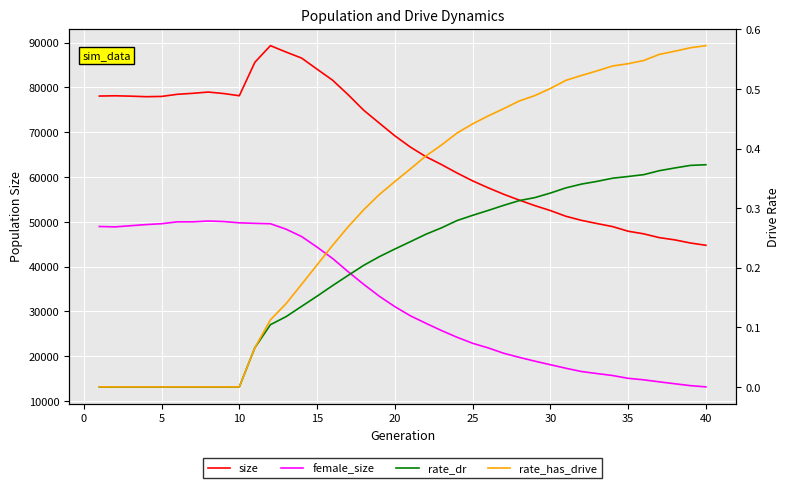

True or false: rate_has_drive and rate_dr cross at least once.

False